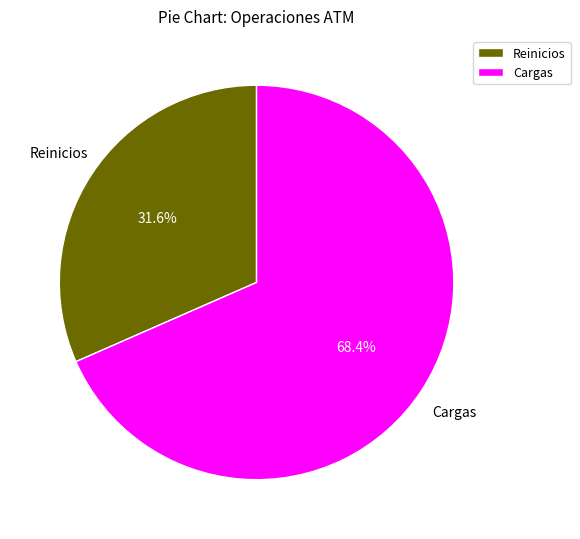

True or false: Cargas accounts for 68% of the total.

True